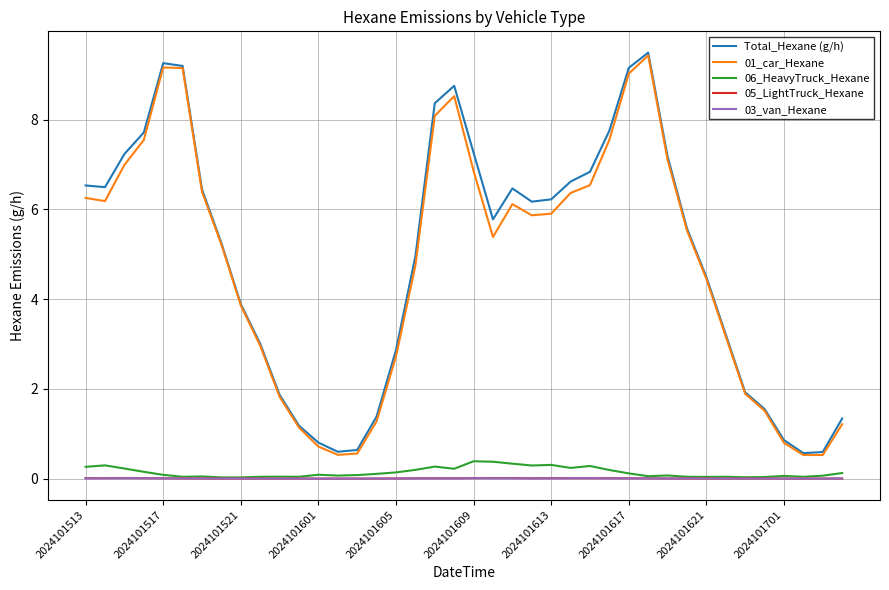

What is the maximum value for 06_HeavyTruck_Hexane?

0.4